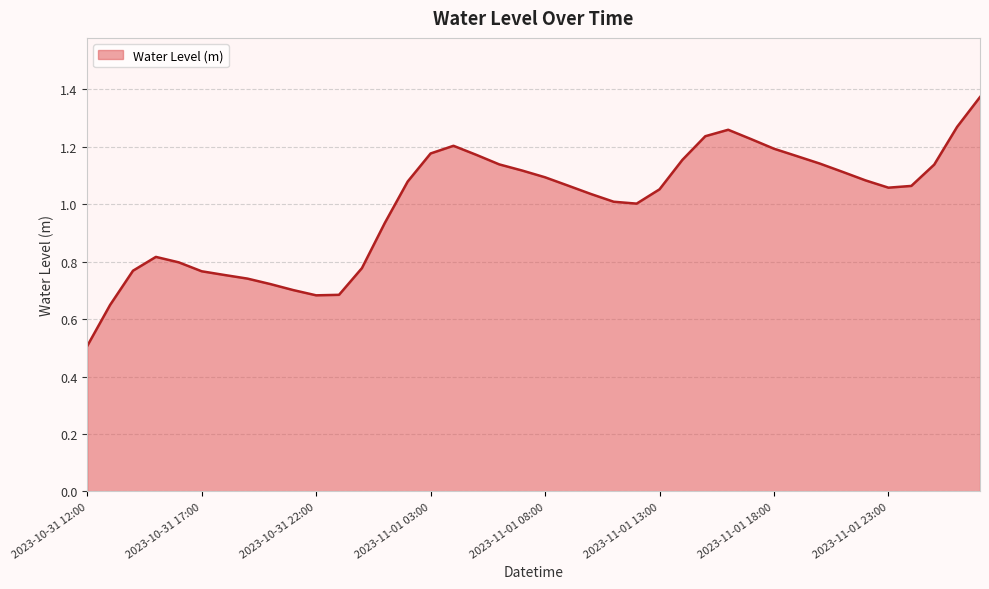

What is the difference between the maximum and second lowest values?

0.7